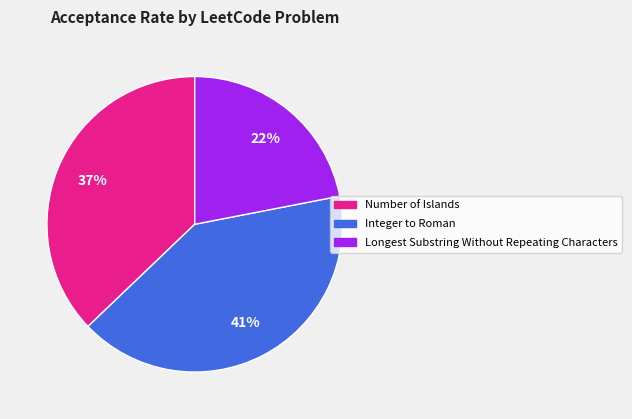

Is there a majority slice in this chart?

No